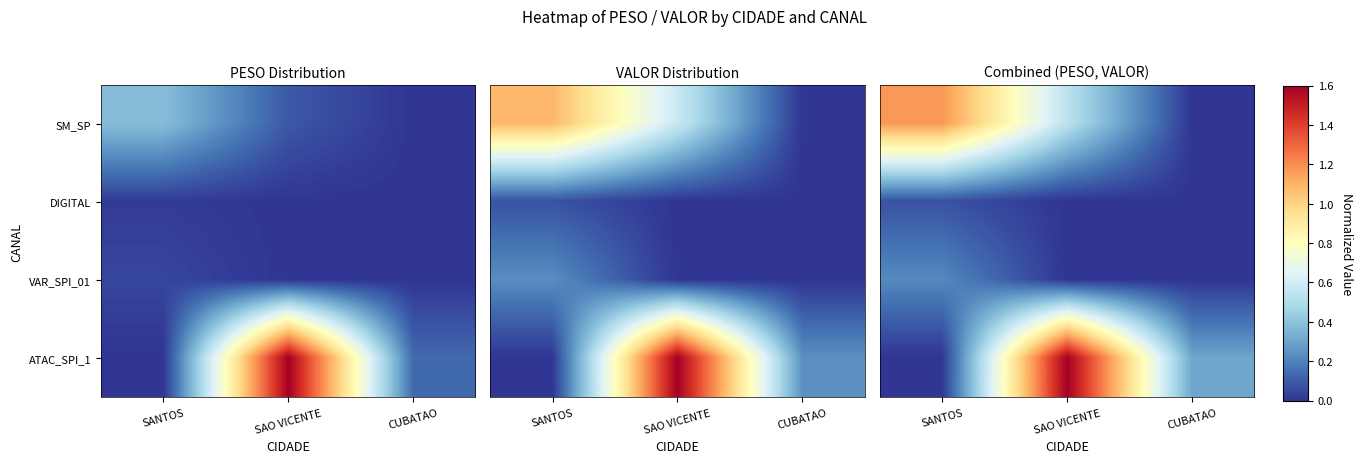

How many categories are shown in the chart?

3